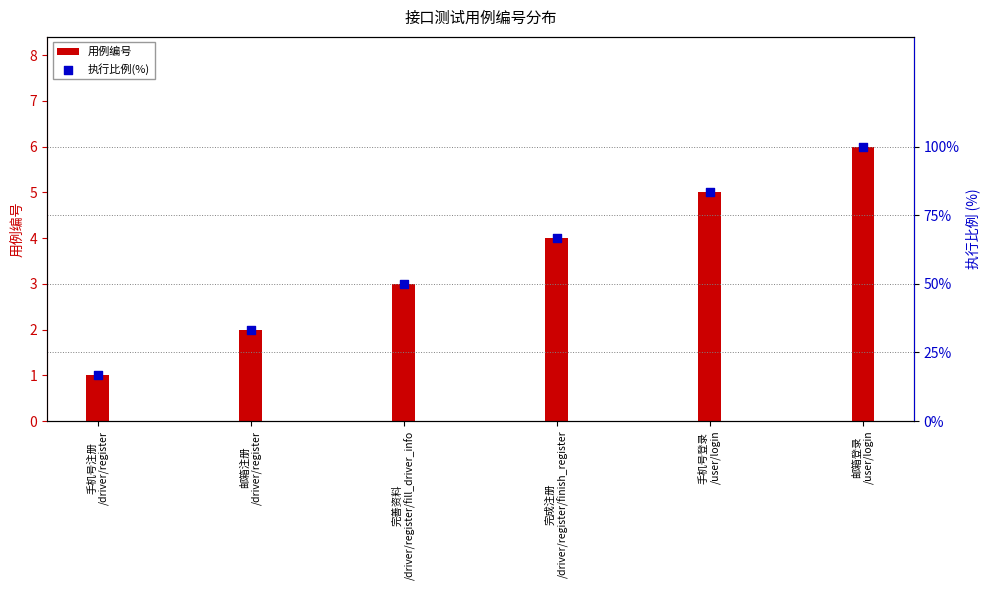

Approximately how many times larger is the value at 手机号登录
/user/login compared to 邮箱登录
/user/login?

0.8